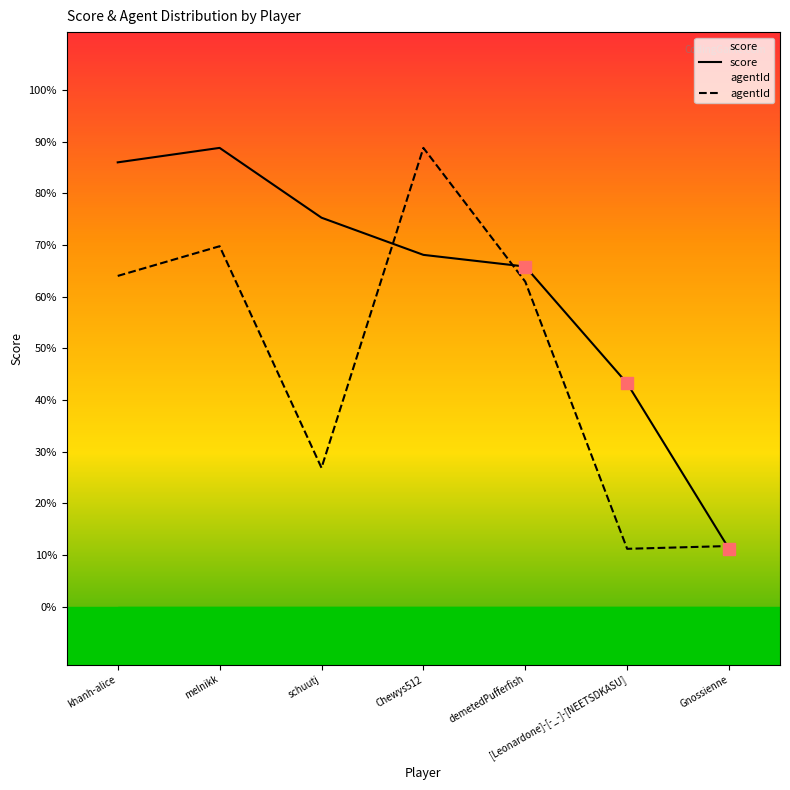

Which series has the largest Y range (max minus min)?

score